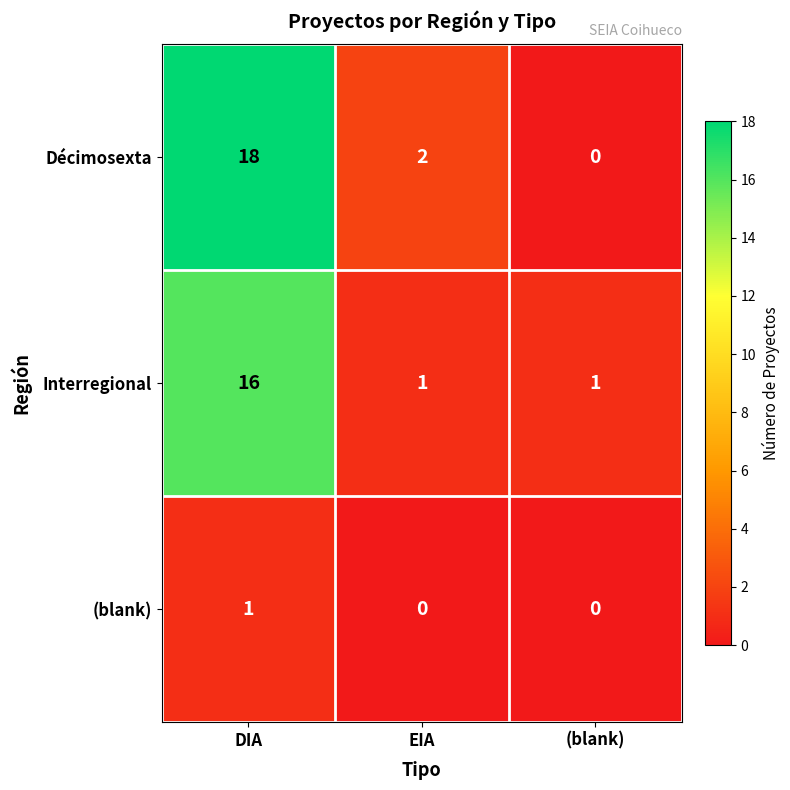

Count the Interregional values in the range 1 to 16.

3